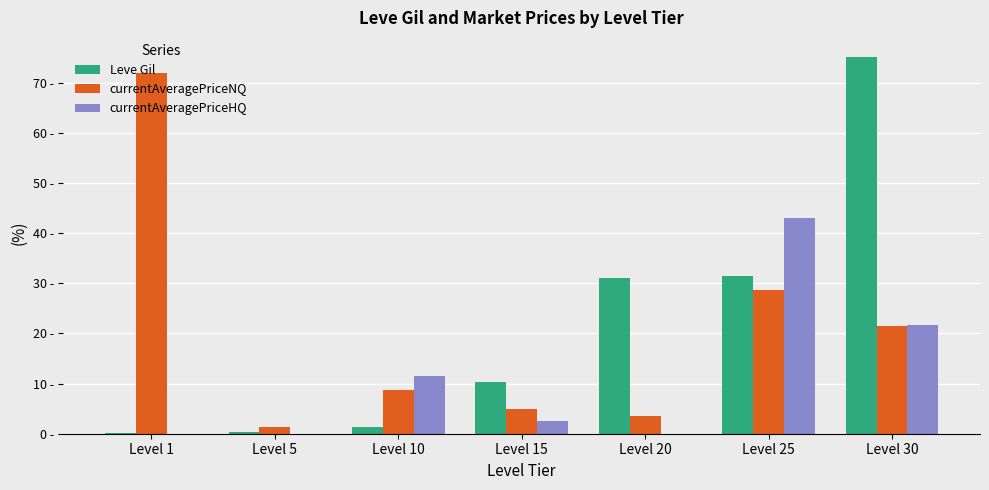

The value of Leve Gil at Level 25 is 16.9. True or false?

False